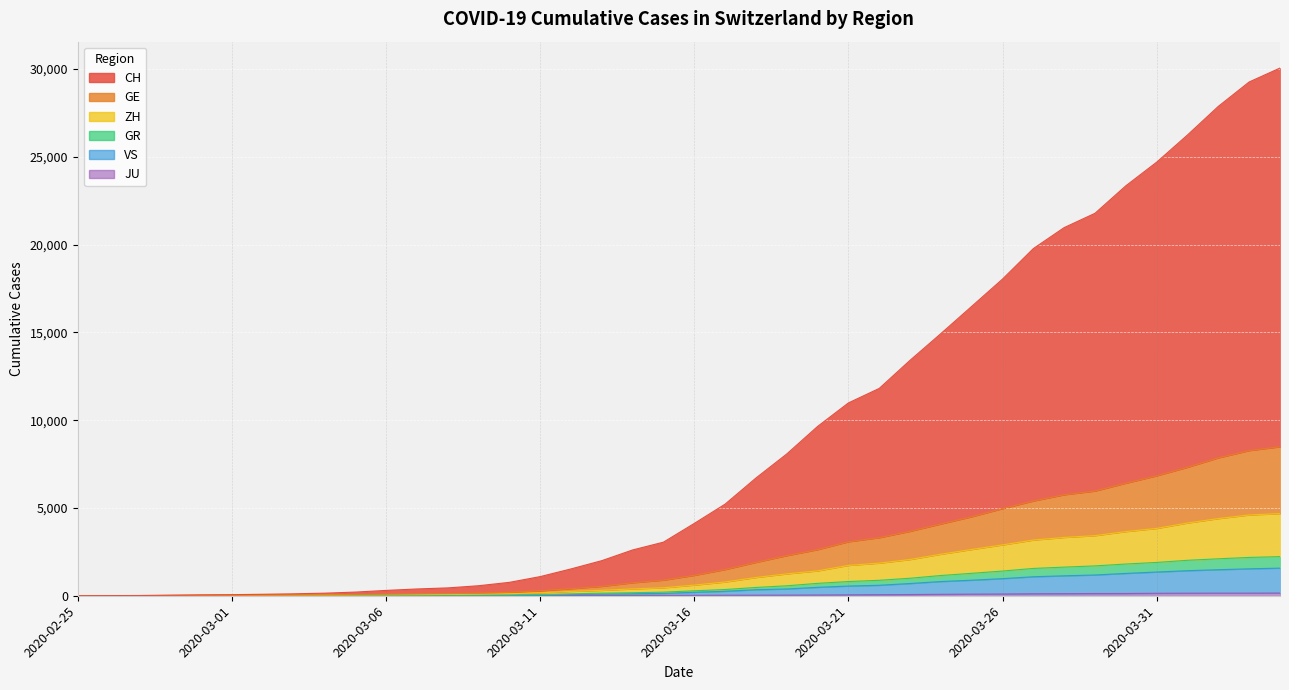

What is the label of the 8th point from the right?

2020-03-28